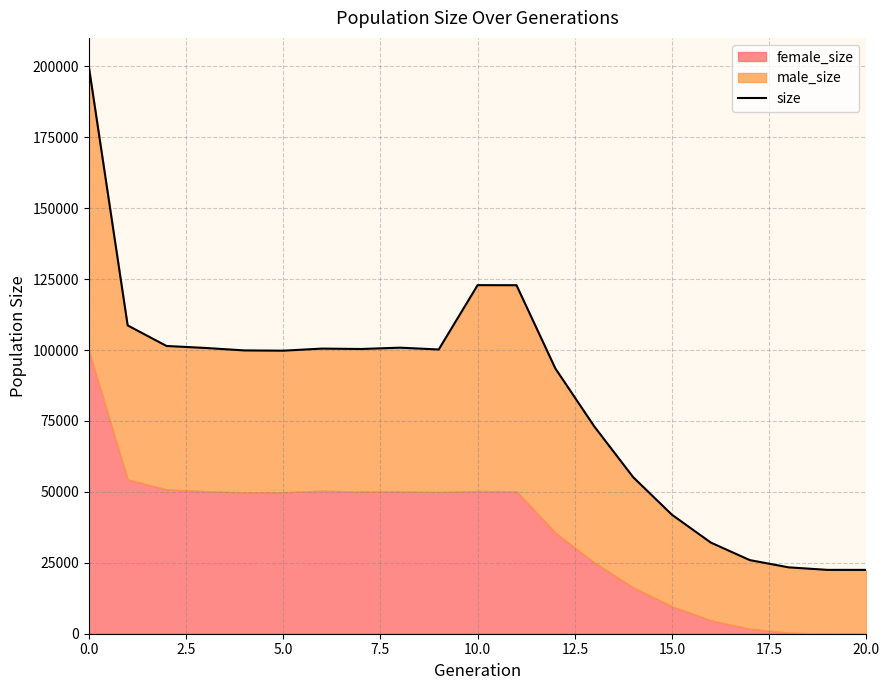

What is the difference between the values at 5.0 and 7.5?

700